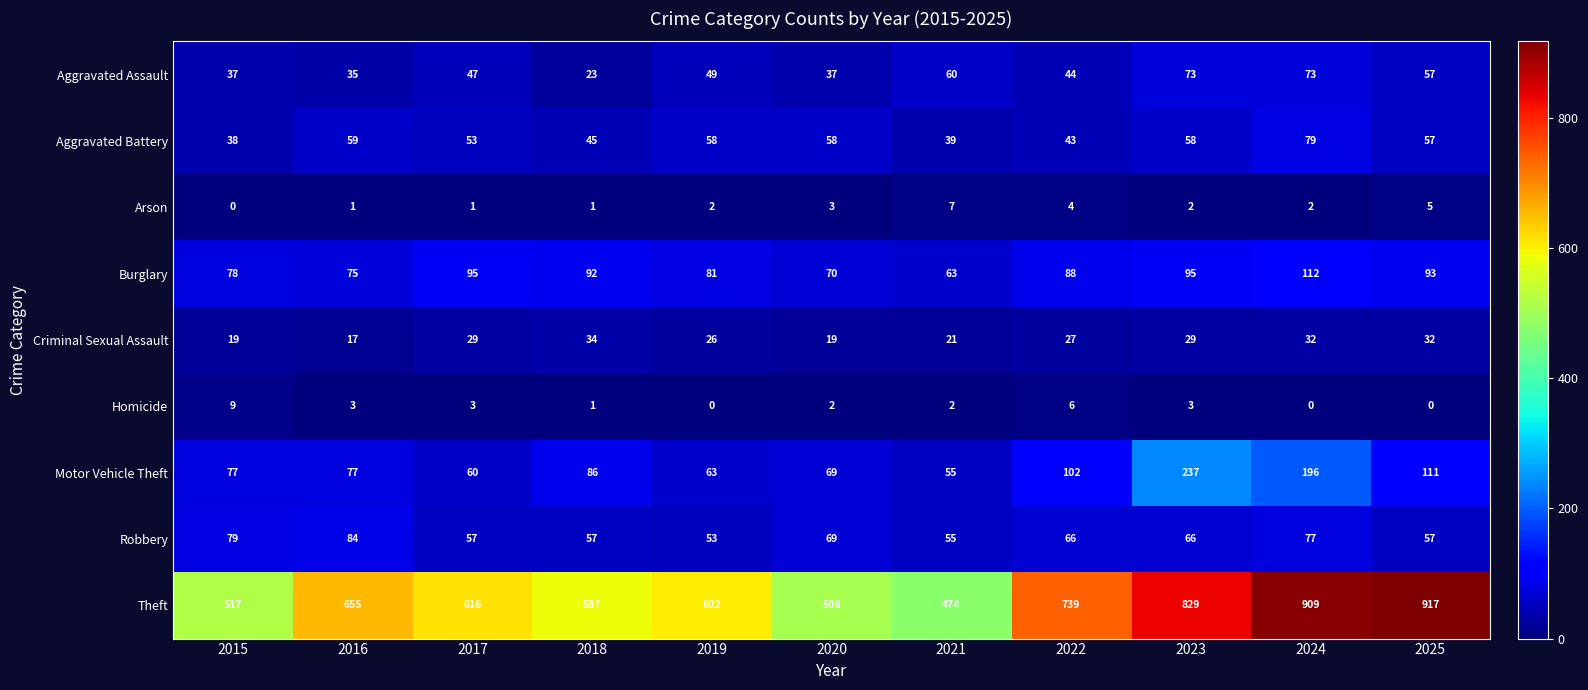

Where does the Theft series first go above 616?

2016